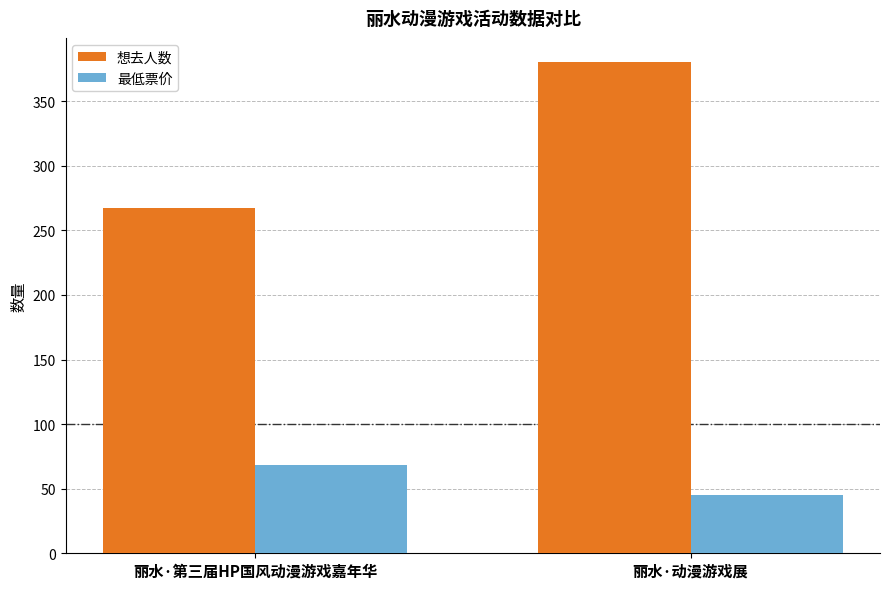

Count the 最低票价 values in the range 45 to 68.

2